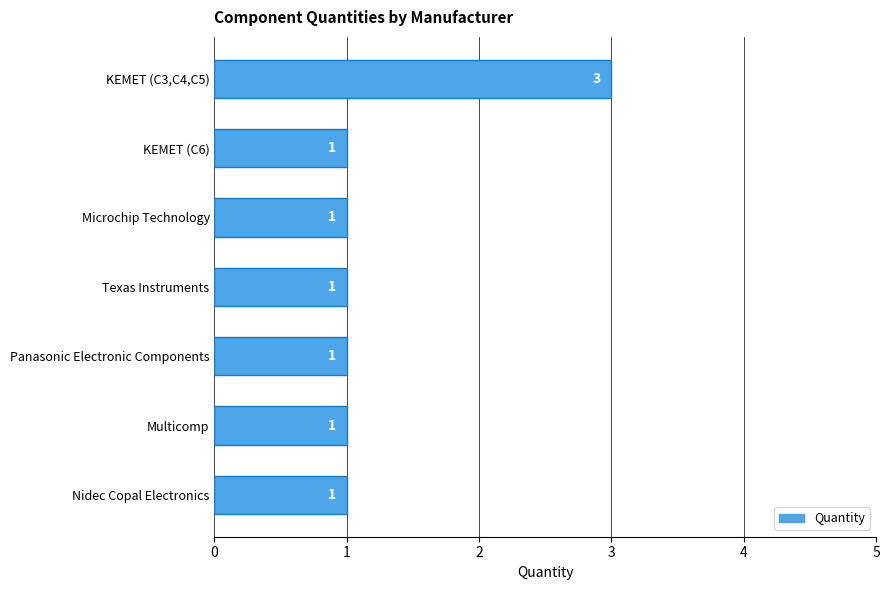

How many bars are there in total?

7